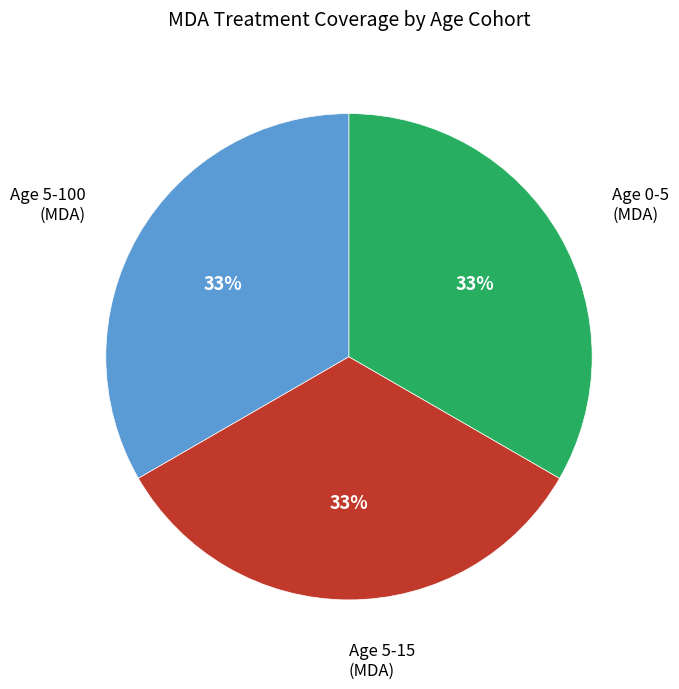

Is there a majority slice in this chart?

No